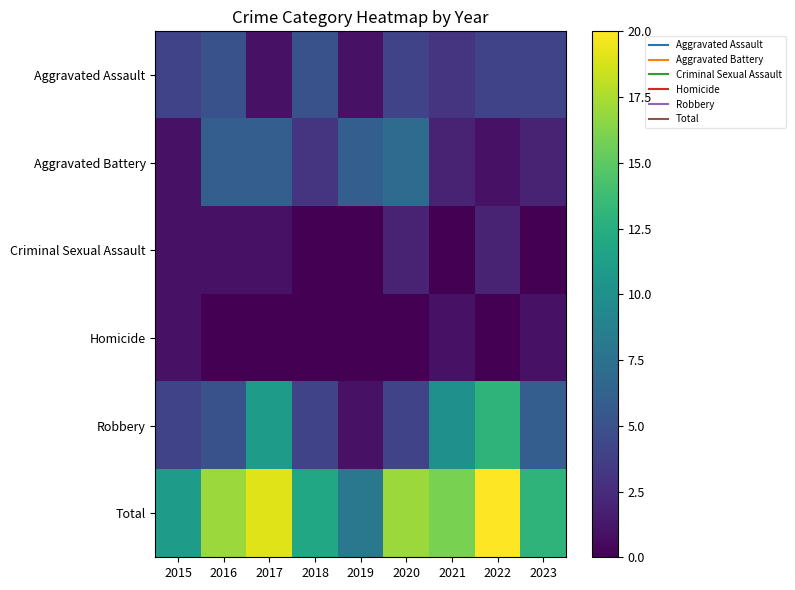

At 2018, list the series in order from smallest to largest.

Criminal Sexual Assault, Homicide, Aggravated Battery, Robbery, Aggravated Assault, Total